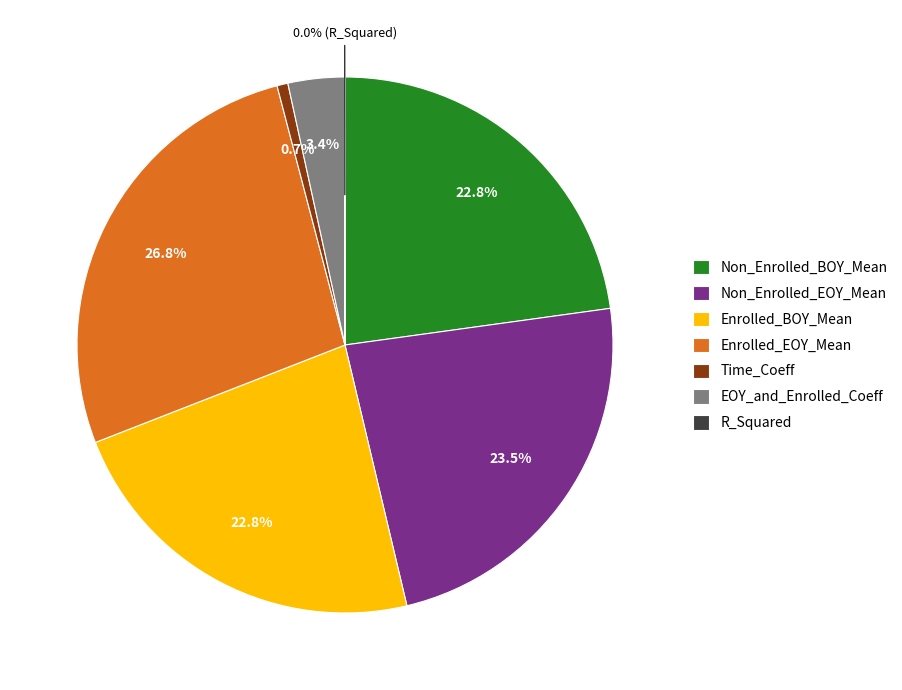

To the nearest percent, what percentage of the pie is Enrolled_BOY_Mean?

23%